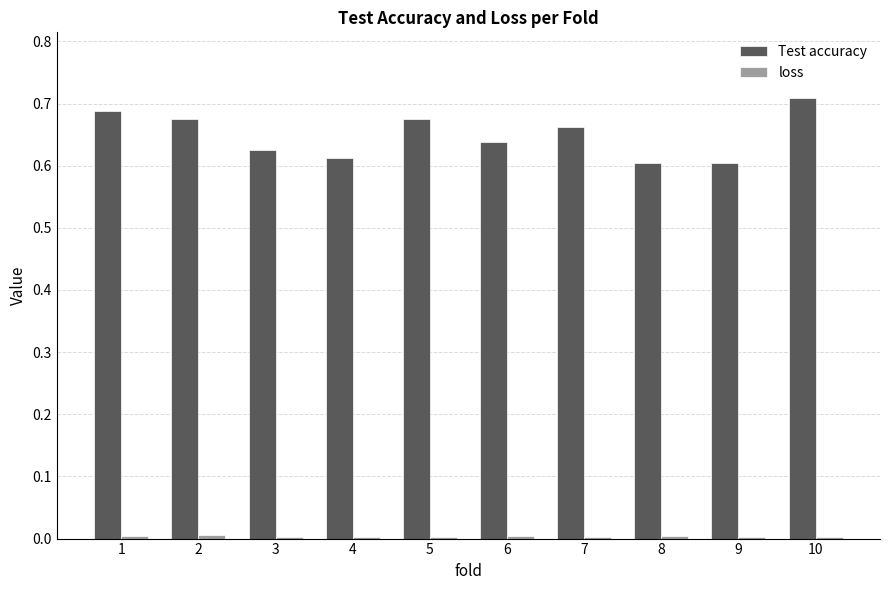

Which series changed the most between 1 and 10?

Test accuracy